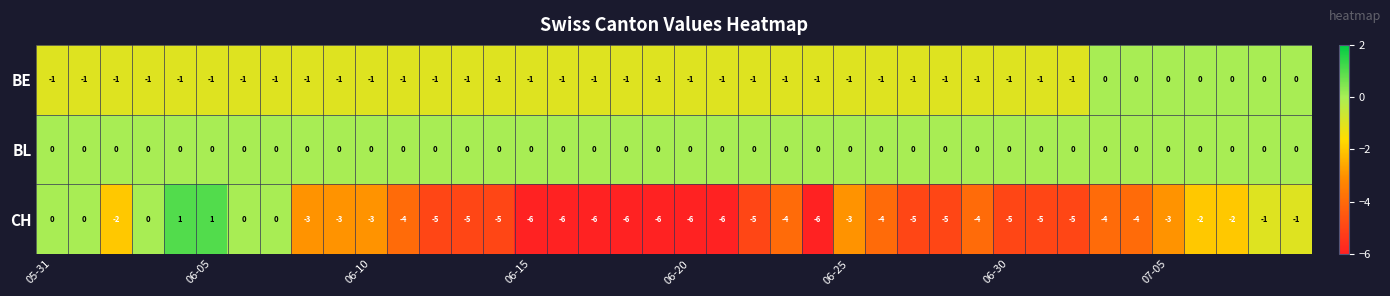

How many series are shown in this chart?

3